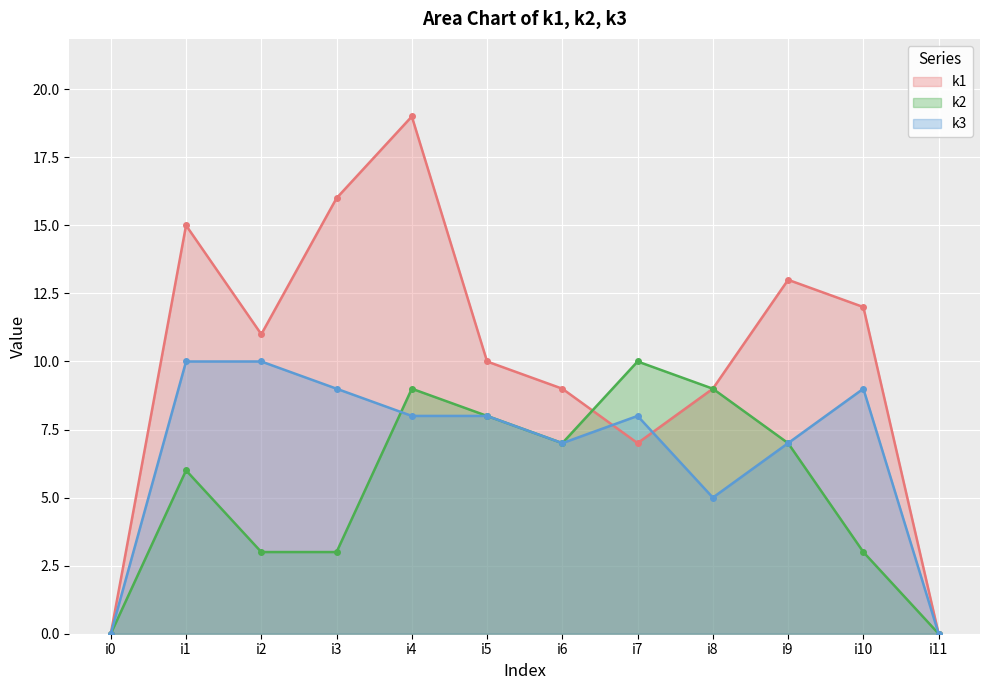

Between i1 and i8, which series saw the biggest shift?

k1